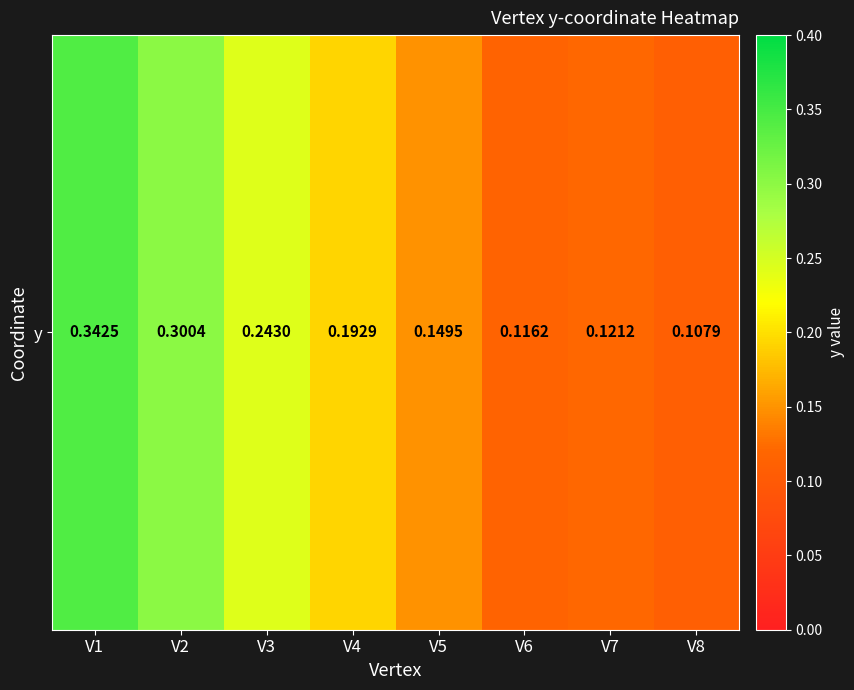

What is the change in value from V2 to V4?

-0.1